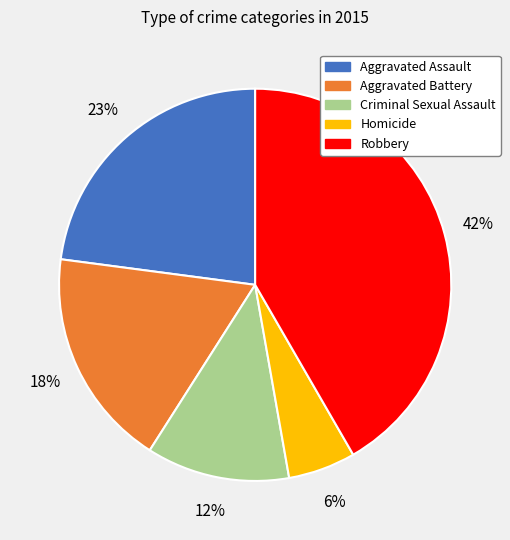

Which slice is the largest?

Robbery